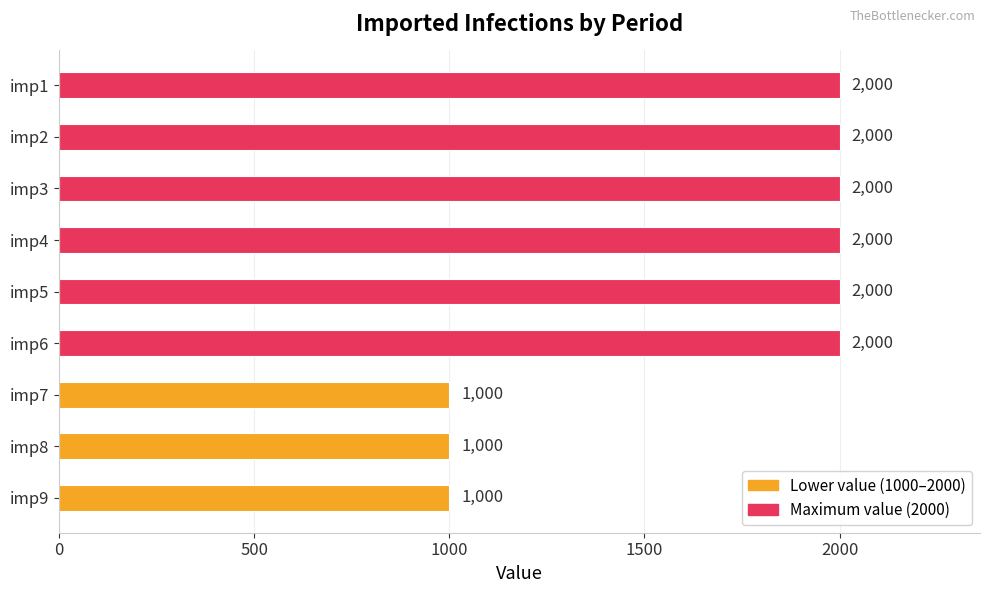

Reading top to bottom, extract all data points from this chart.

imp1=2000	imp2=2000	imp3=2000	imp4=2000	imp5=2000	imp6=2000	imp7=1000	imp8=1000	imp9=1000